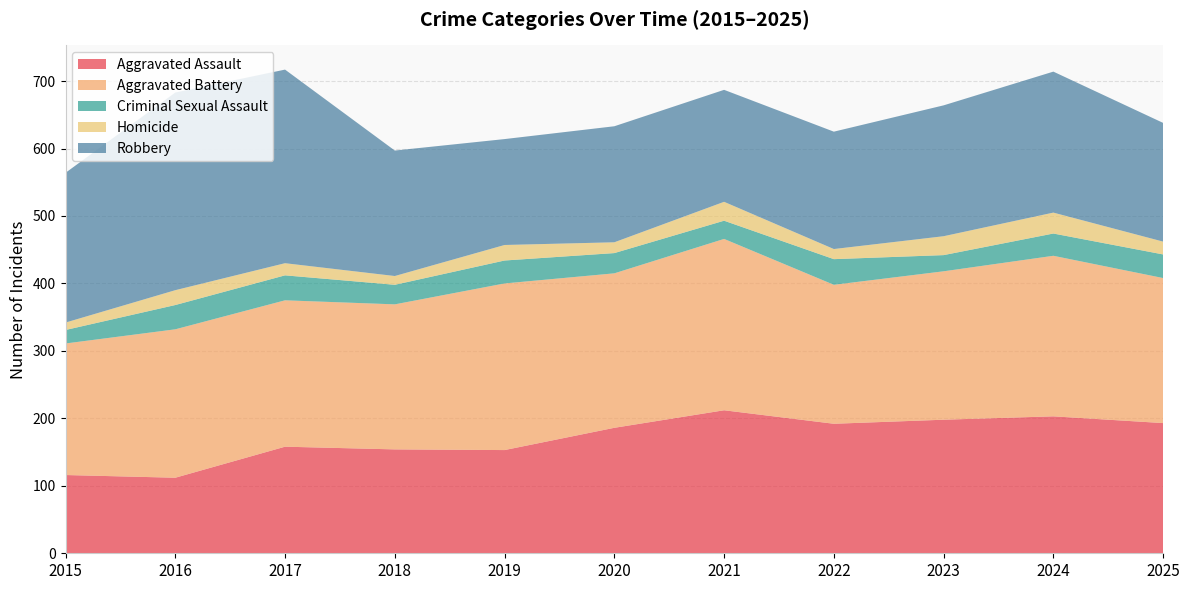

Reading right to left, extract all data points from this chart.

Aggravated Assault: 193	203	198	192	212	186	153	154	158	112	116
Aggravated Battery: 215	238	220	206	254	229	247	215	217	220	195
Criminal Sexual Assault: 35	33	24	38	27	30	34	29	37	36	20
Homicide: 19	31	28	15	28	16	23	13	18	22	11
Robbery: 176	209	194	174	166	172	157	186	287	293	222